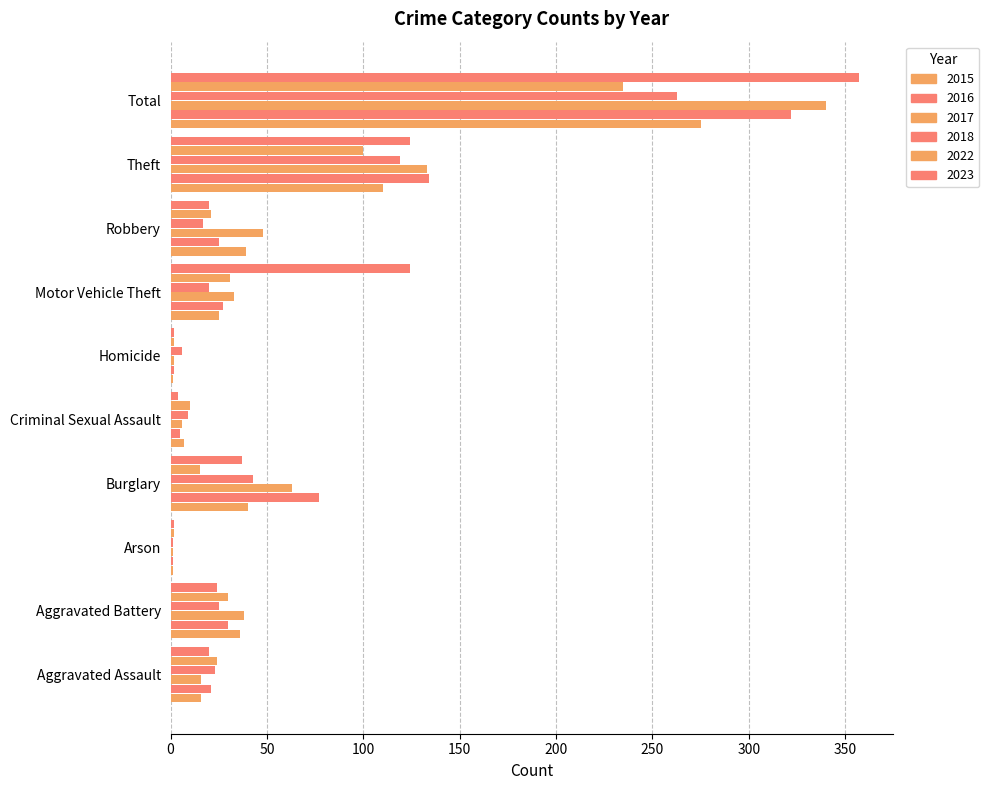

How many distinct data groups are displayed?

6